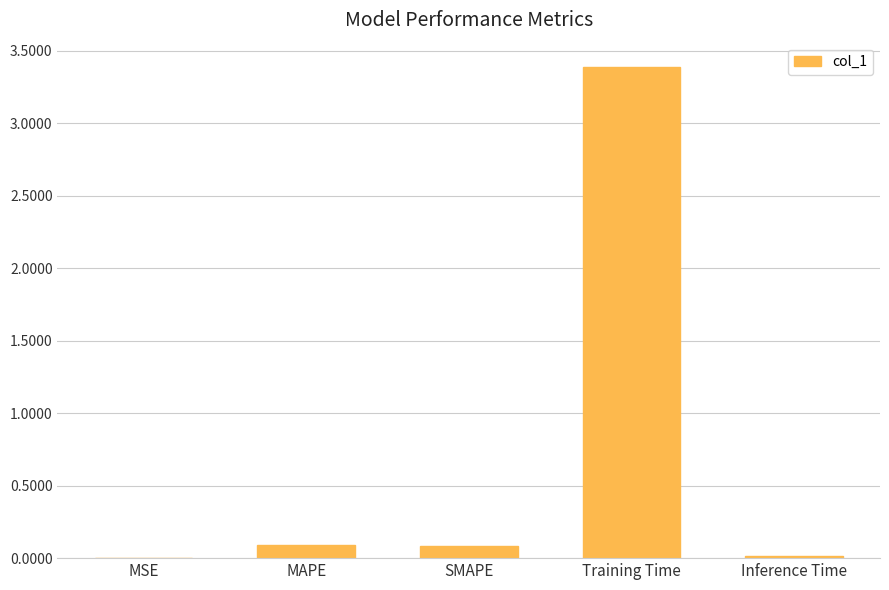

What is the difference between the values at MAPE and Inference Time?

0.1